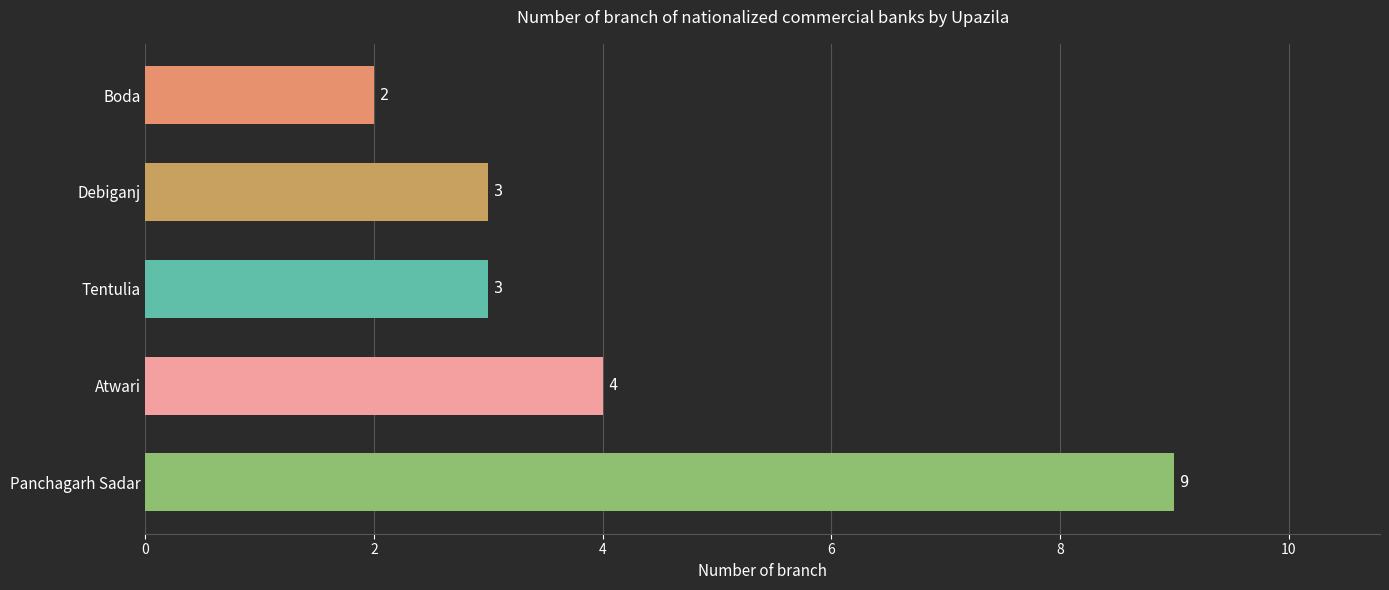

Reading bottom to top, extract all data points from this chart.

9	4	3	3	2